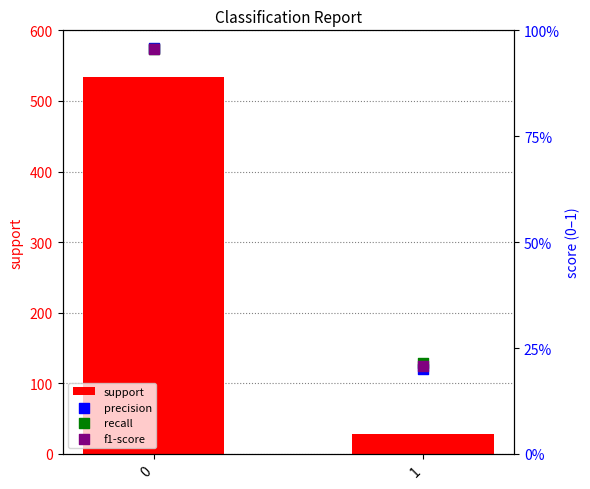

Which series has the widest spread of Y values?

support